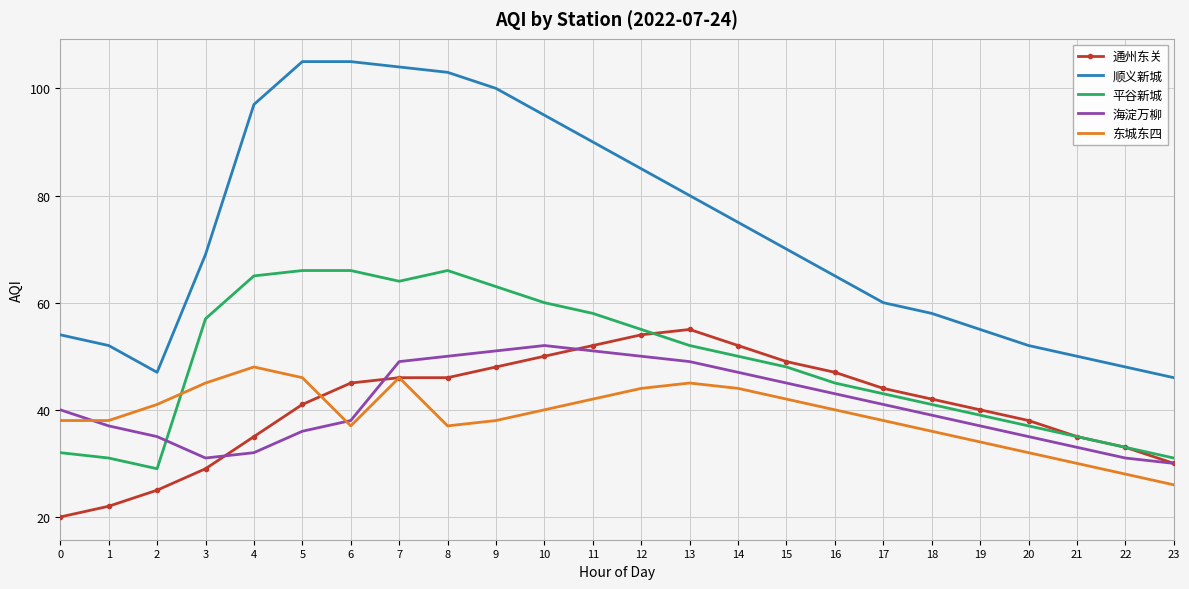

Where does the 顺义新城 series first go above 70?

4